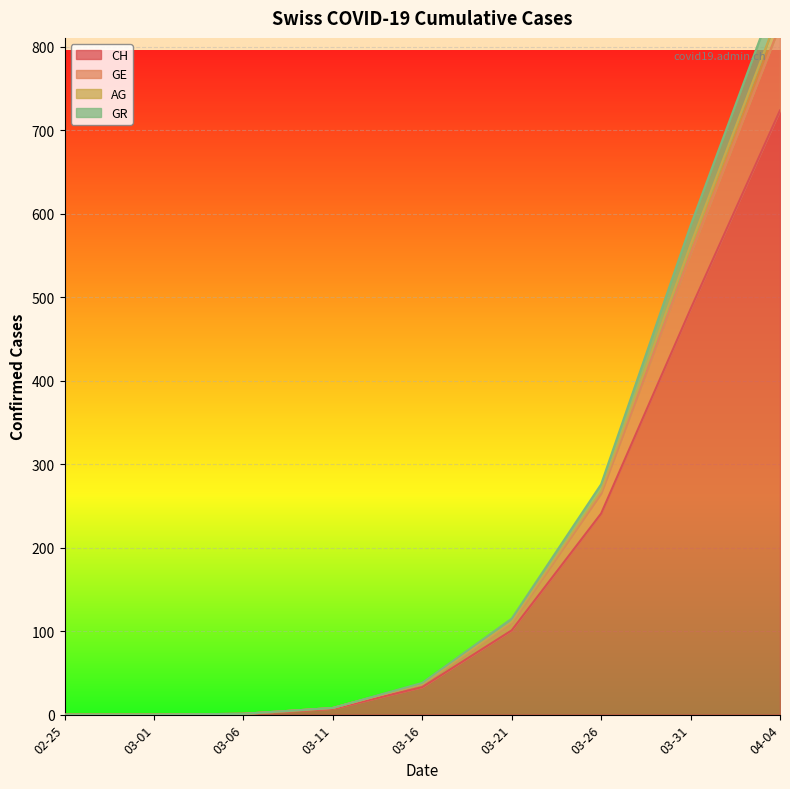

The value of CH at 03-31 is 679. True or false?

False